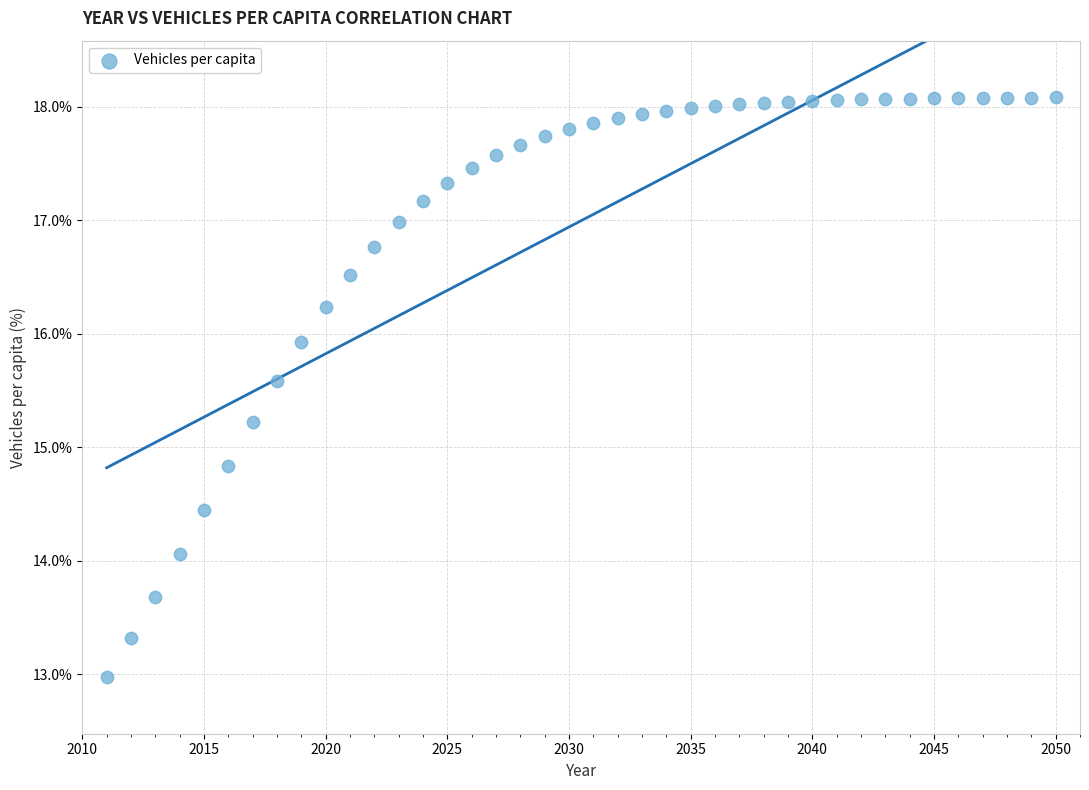

What is the range of X values (max minus min)?

39.0